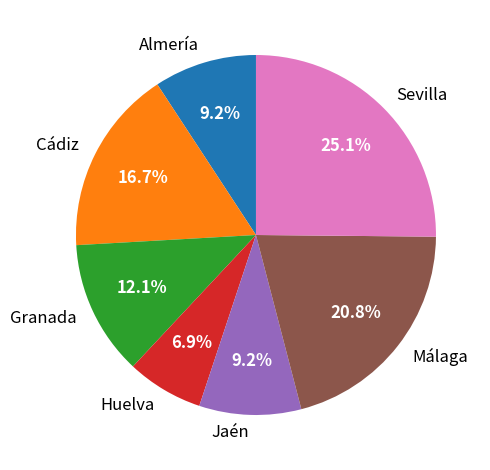

Does Málaga account for over 50% of the chart?

No